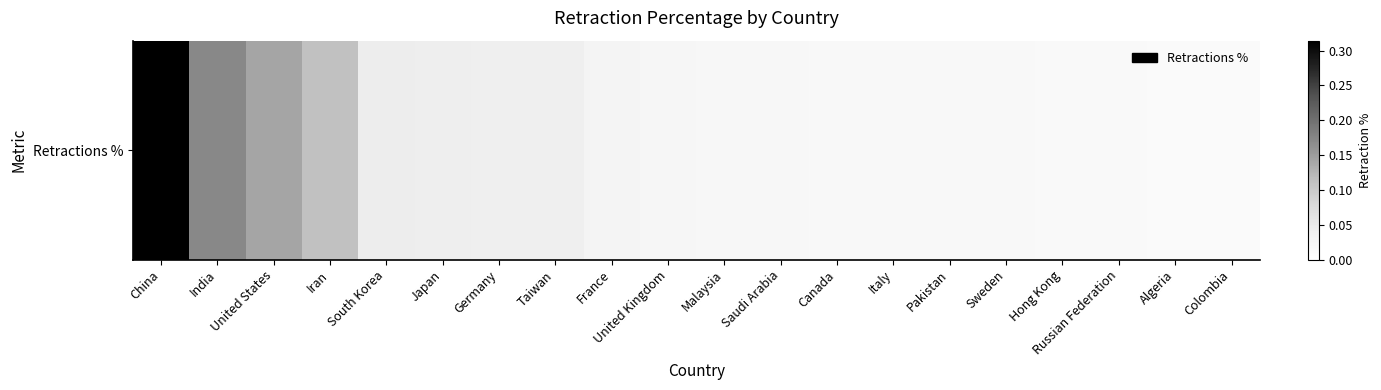

What is the sum of all values?

1.1